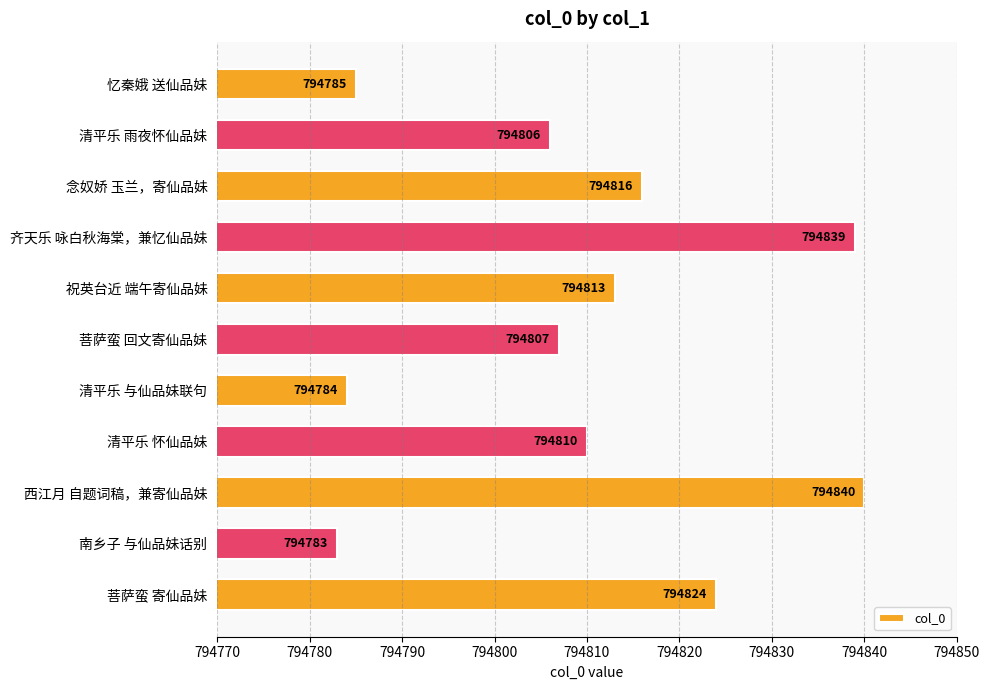

What is the value of the 3rd bar from the top?

794816